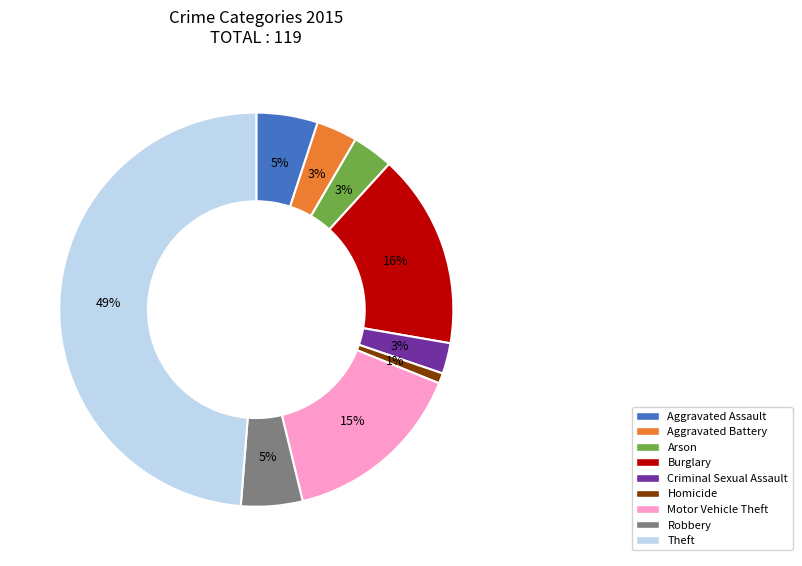

To the nearest percent, what percentage of the pie is Arson?

3%